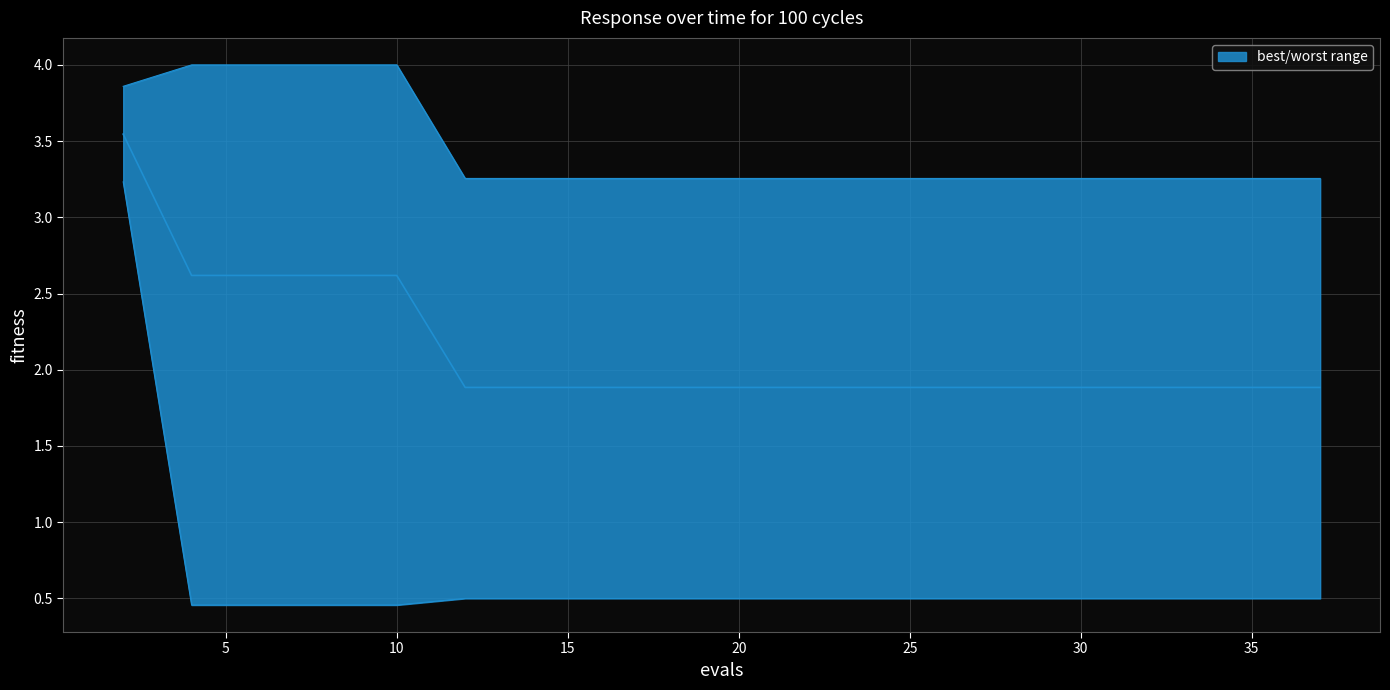

True or false: mean_line and best cross at least once.

False